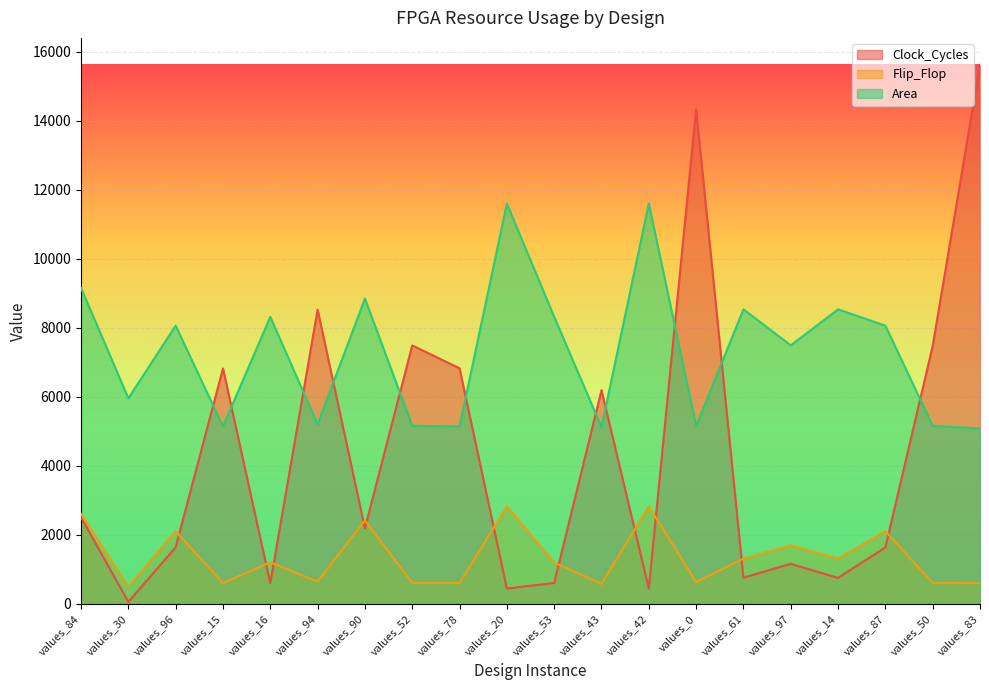

What is the value of the Flip_Flop point at the 7th from the left?

2421.0